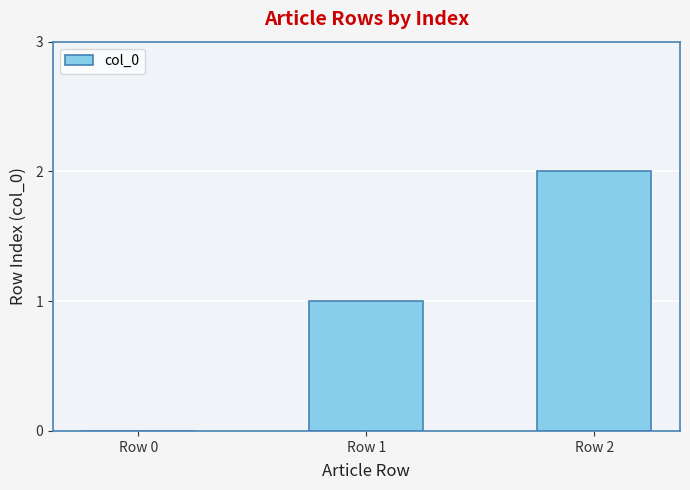

How many distinct data groups are displayed?

1